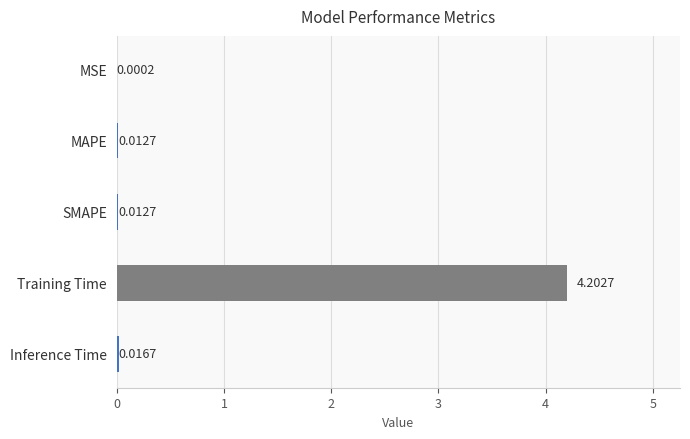

What is the sum of the values at Training Time and MAPE?

4.2